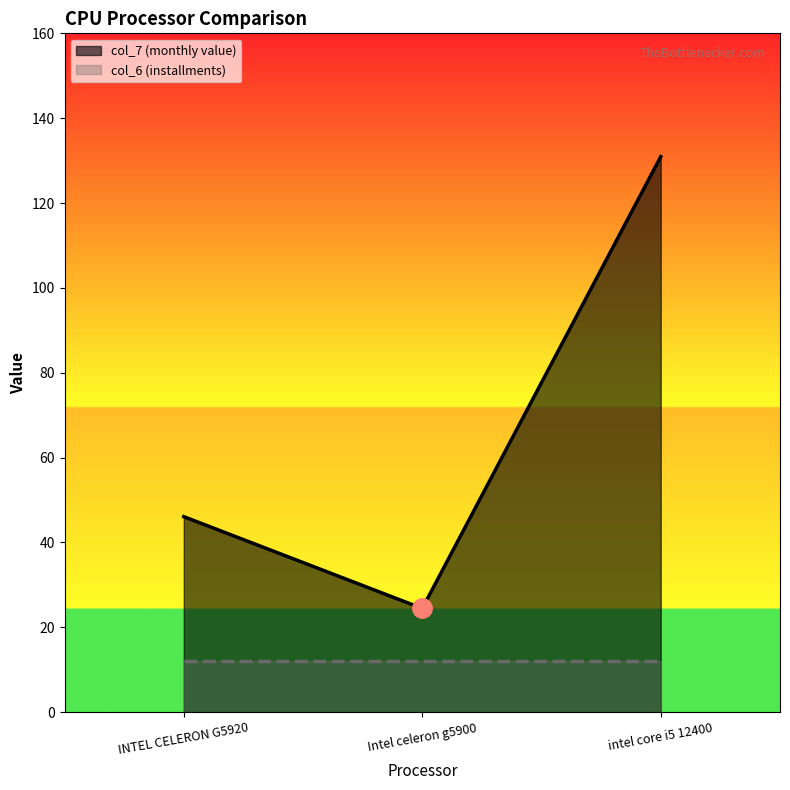

What is the average value?

67.1